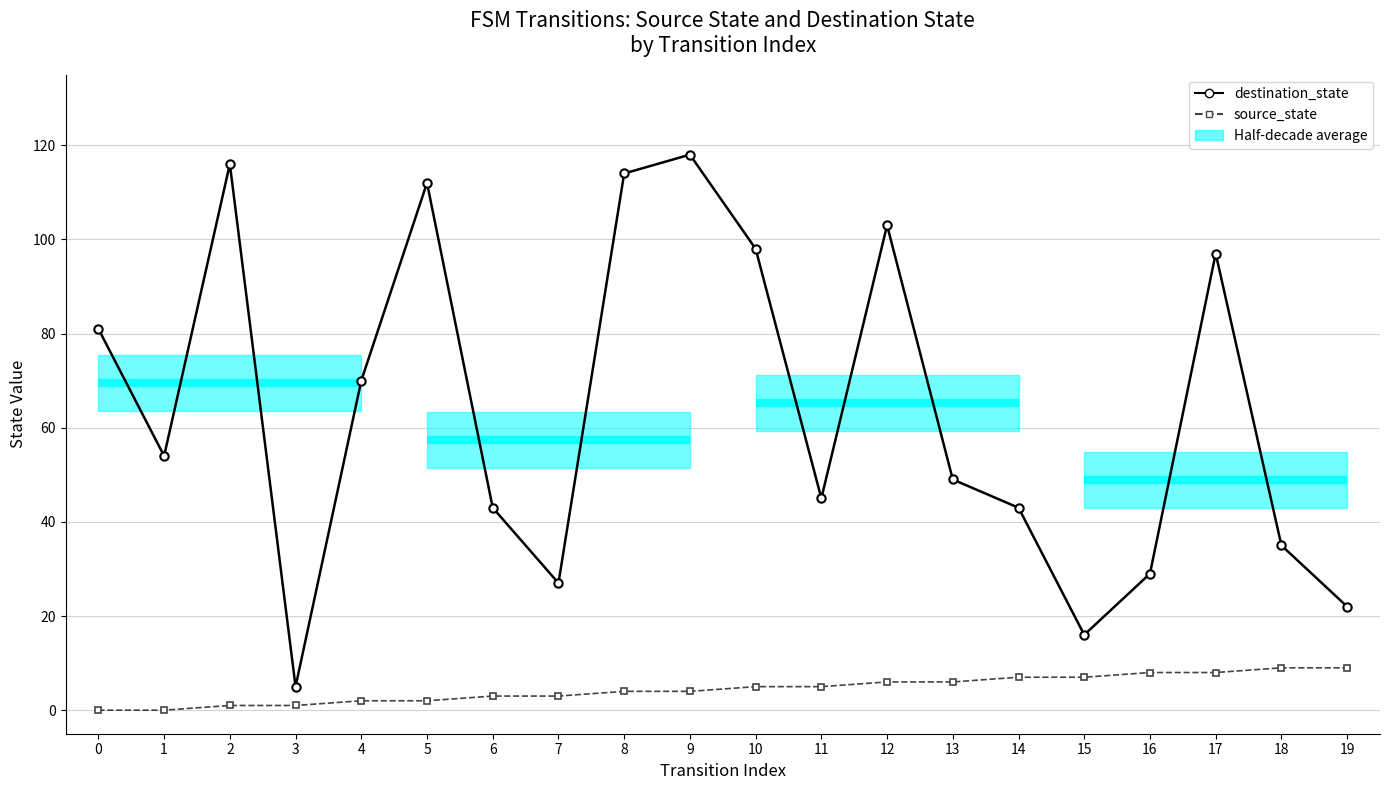

Does the chart display data point markers on the line(s)?

Yes